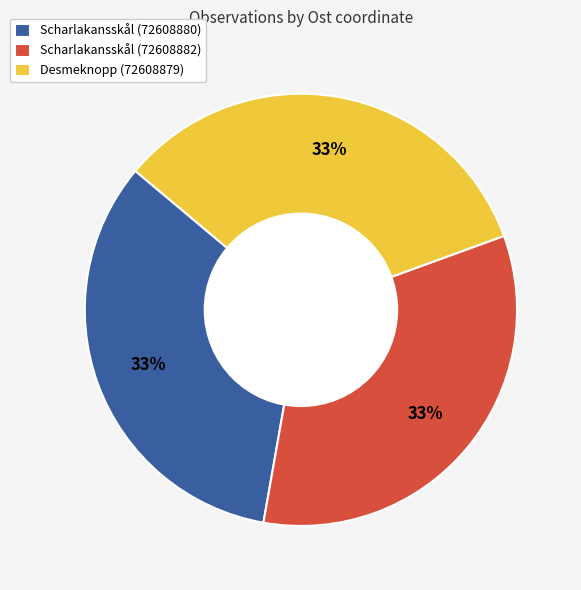

The Scharlakansskål (72608882) slice represents 28% of the pie. True or false?

False